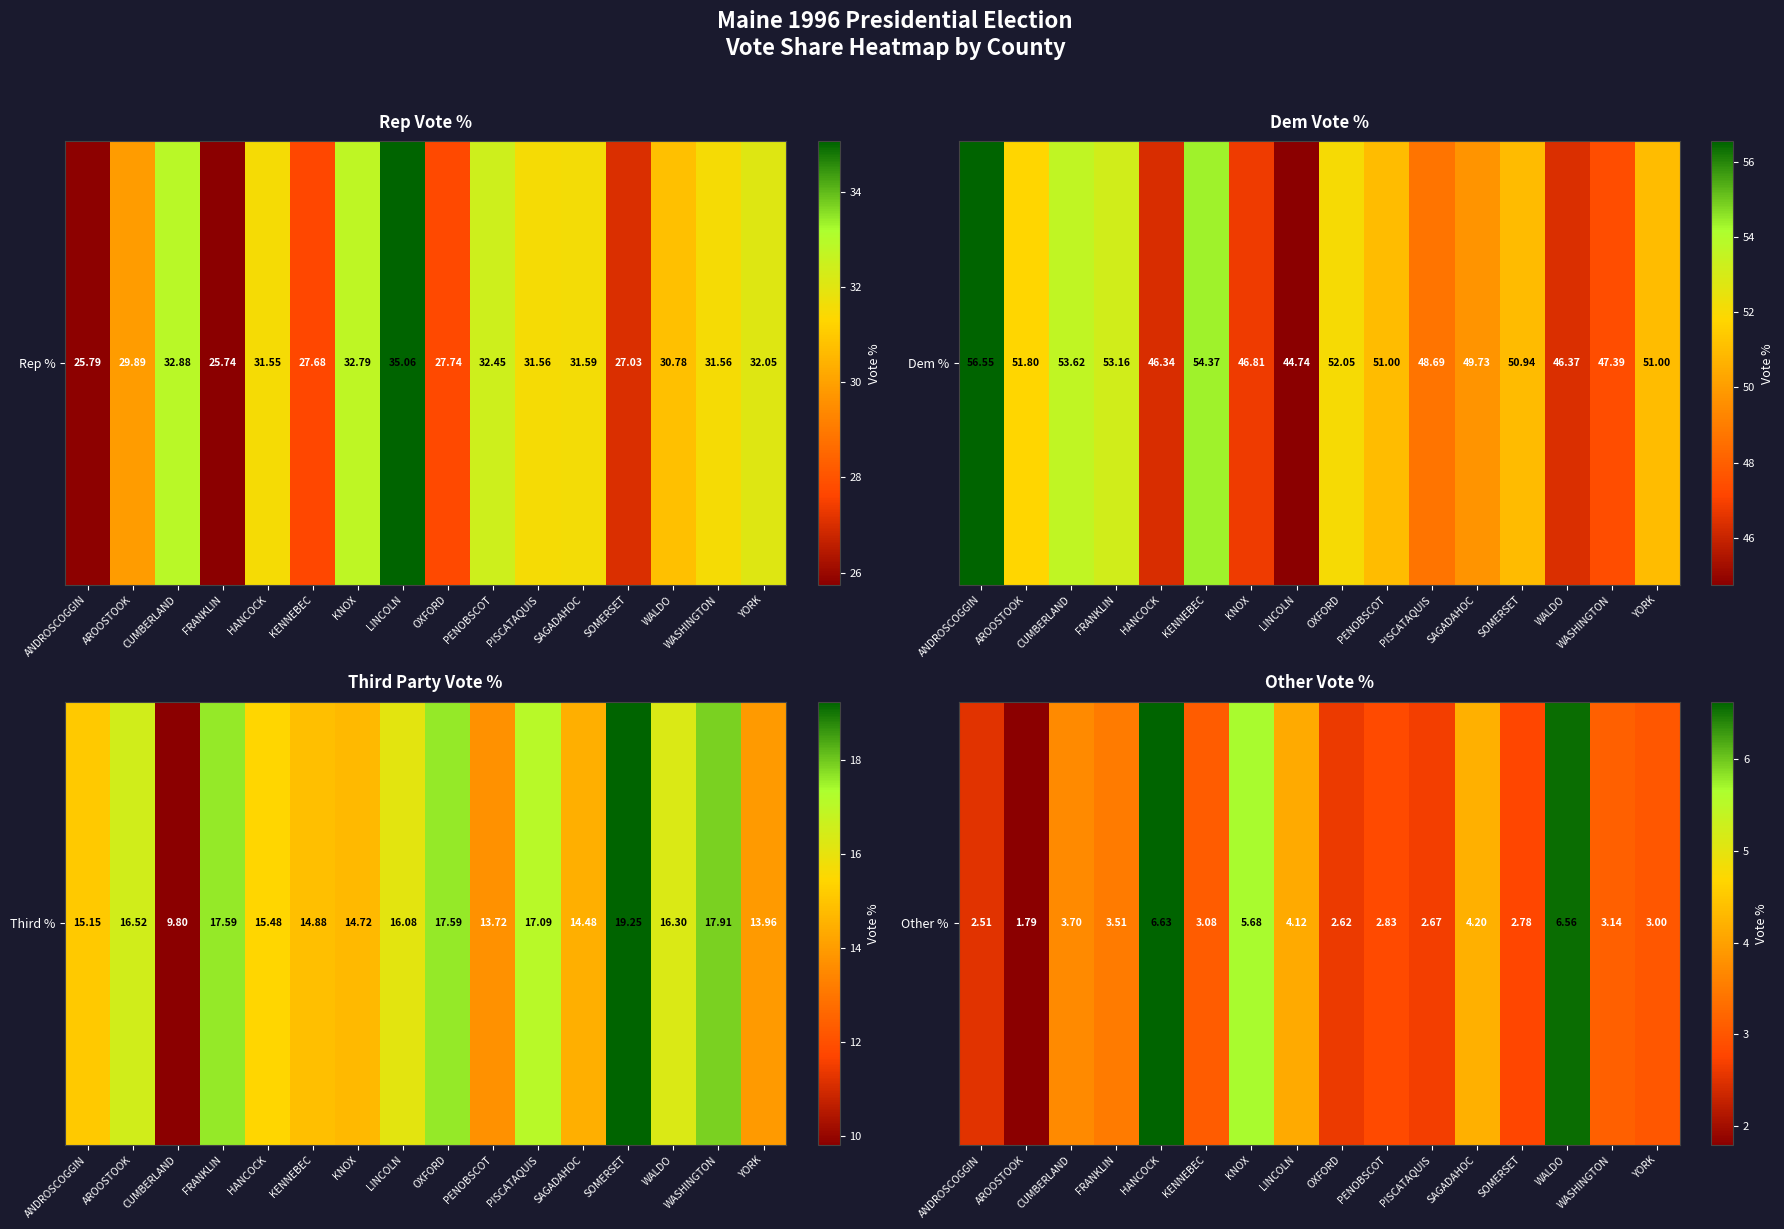

What is the average value?

3.7